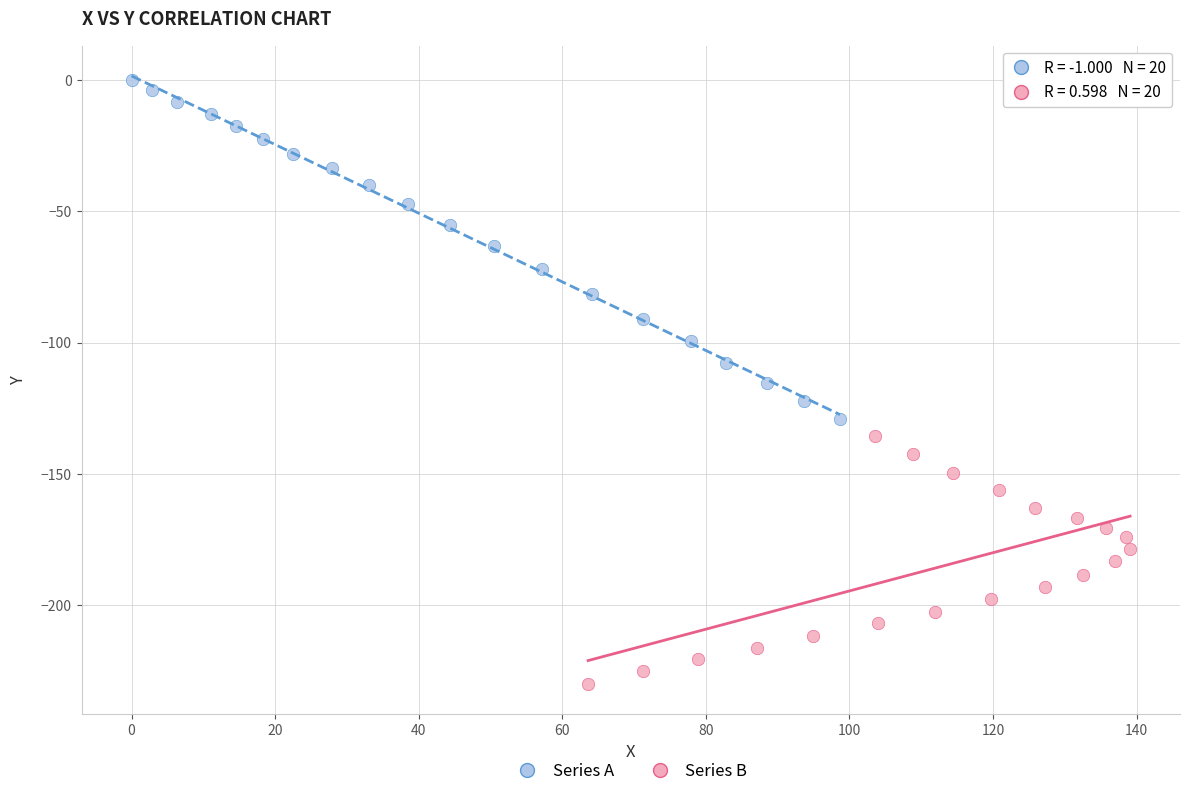

Which series contains the lowest Y value?

Series B